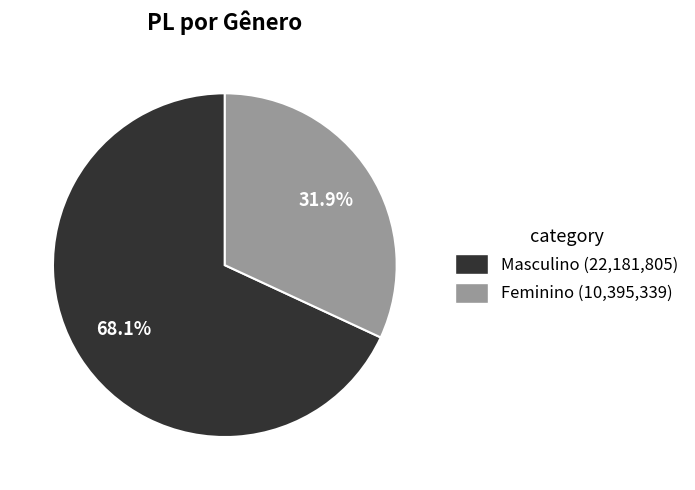

The Masculino slice represents 63% of the pie. True or false?

False